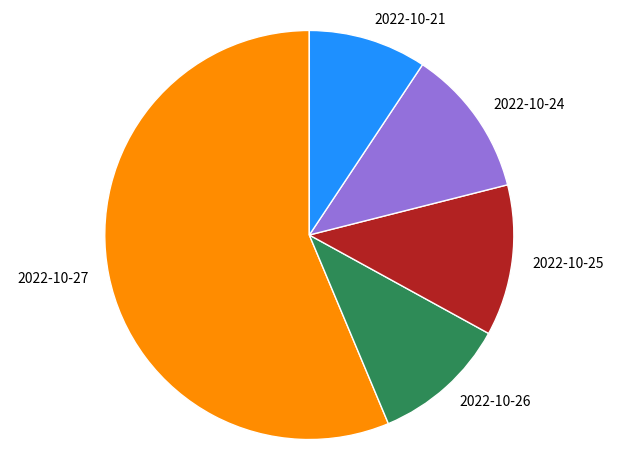

How many slices are in this pie chart?

5